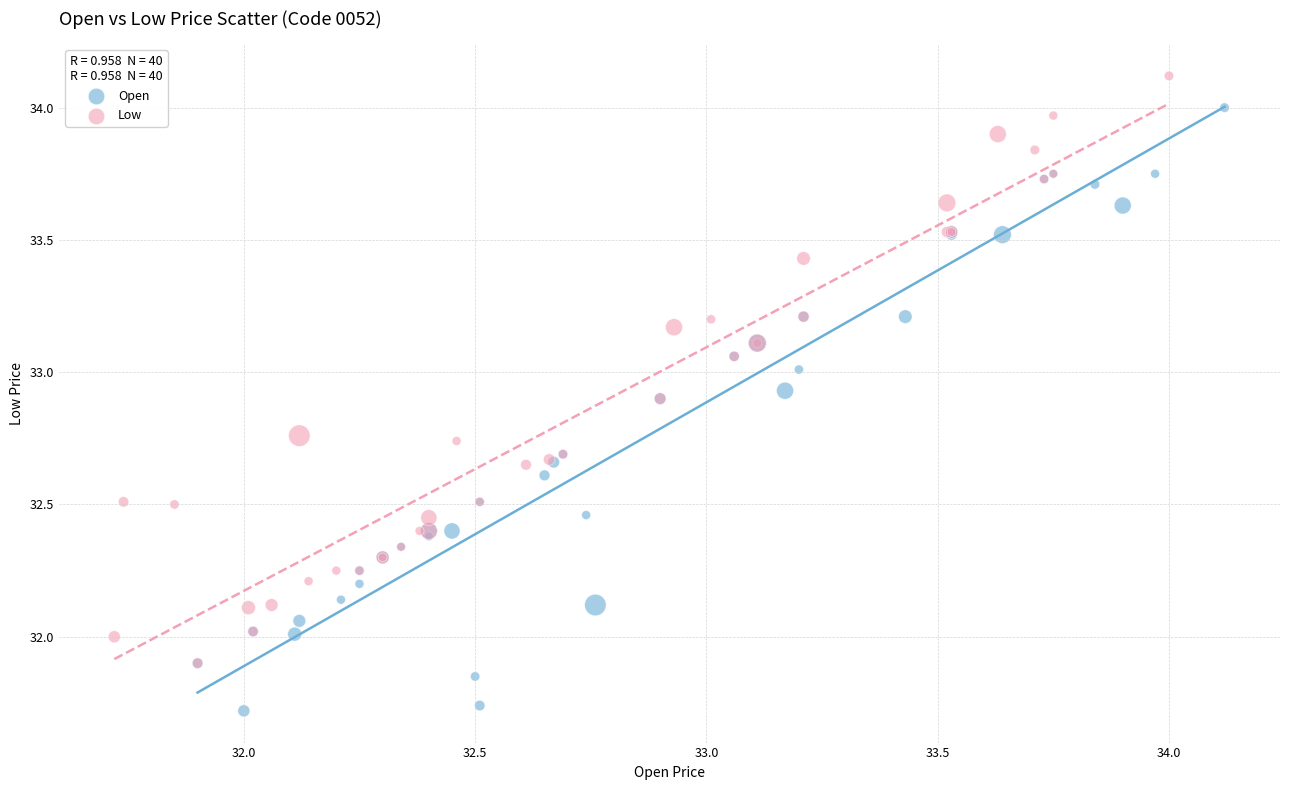

Which series reaches the minimum Y coordinate?

Open